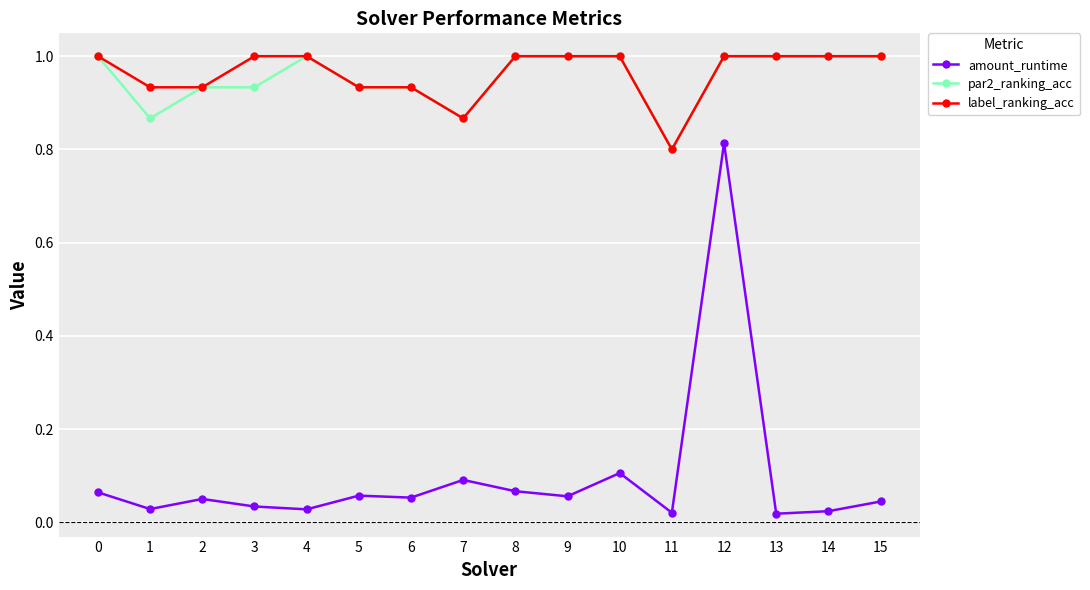

What is the total value across all series at 0?

2.1